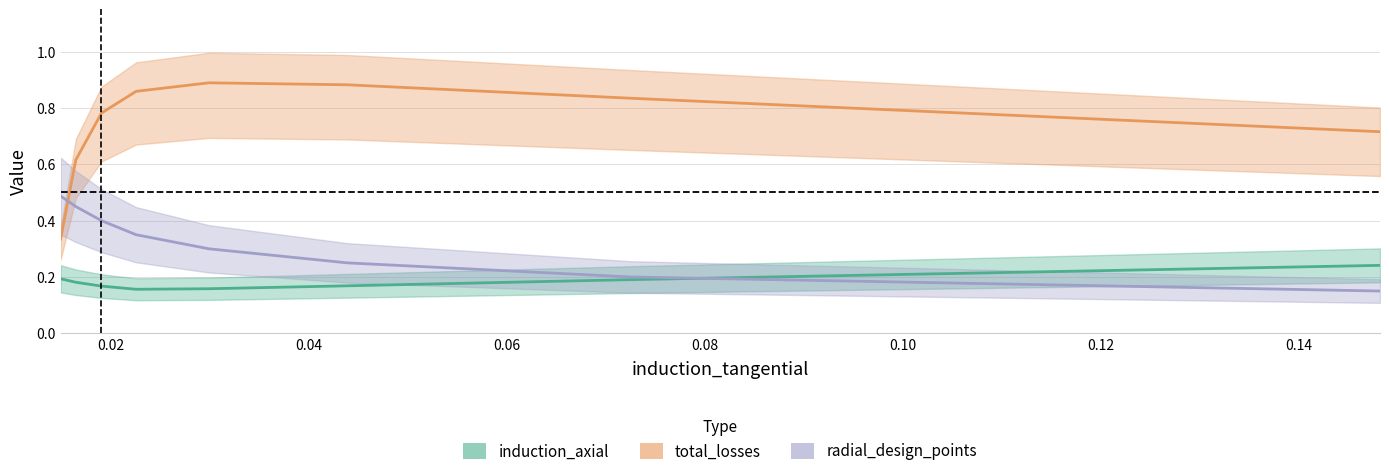

The value of radial_design_points at 0.00 is 0.1. True or false?

False